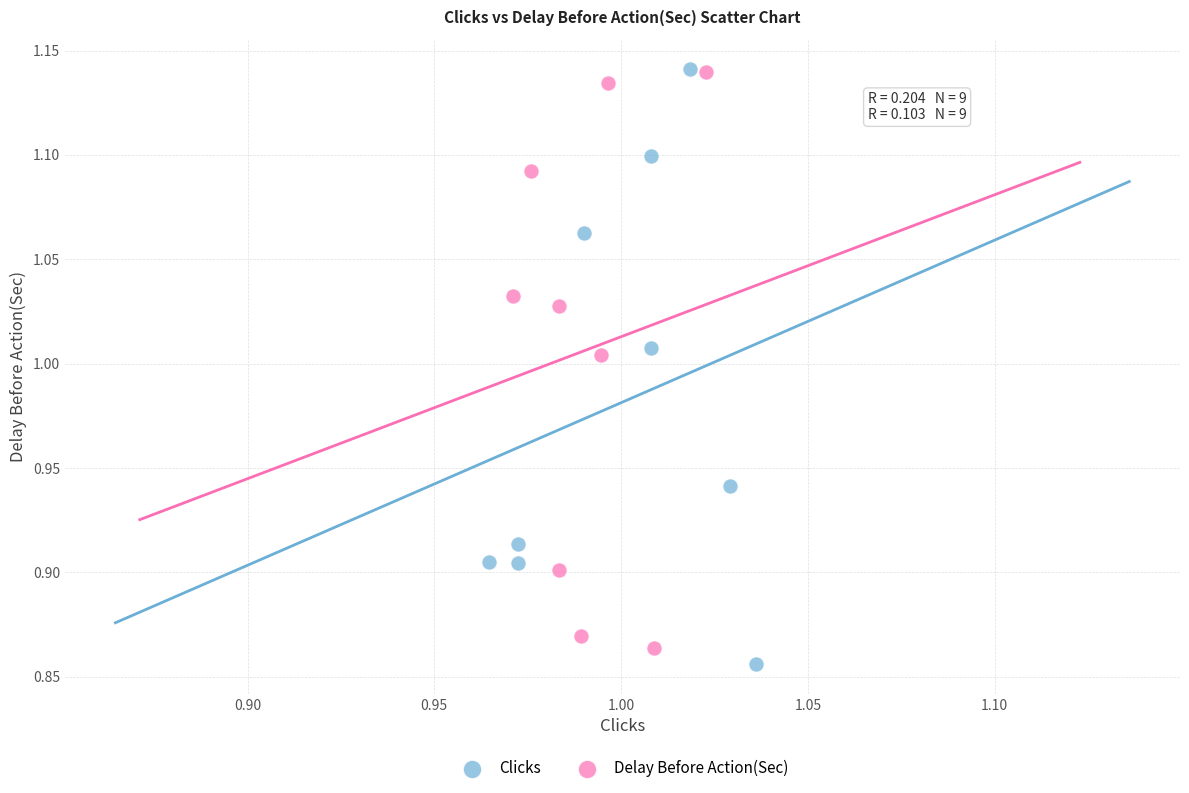

Which series contains the lowest Y value?

Clicks